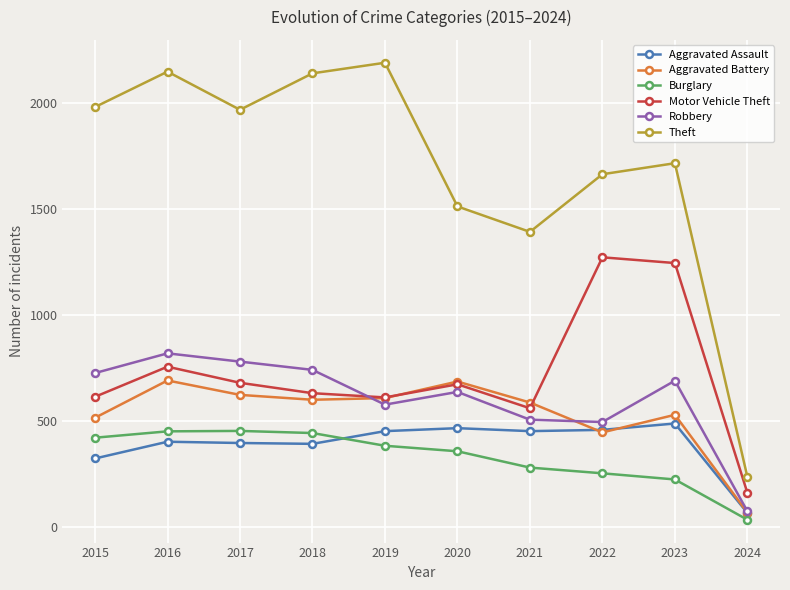

How many interior local peaks does the Motor Vehicle Theft series have?

3